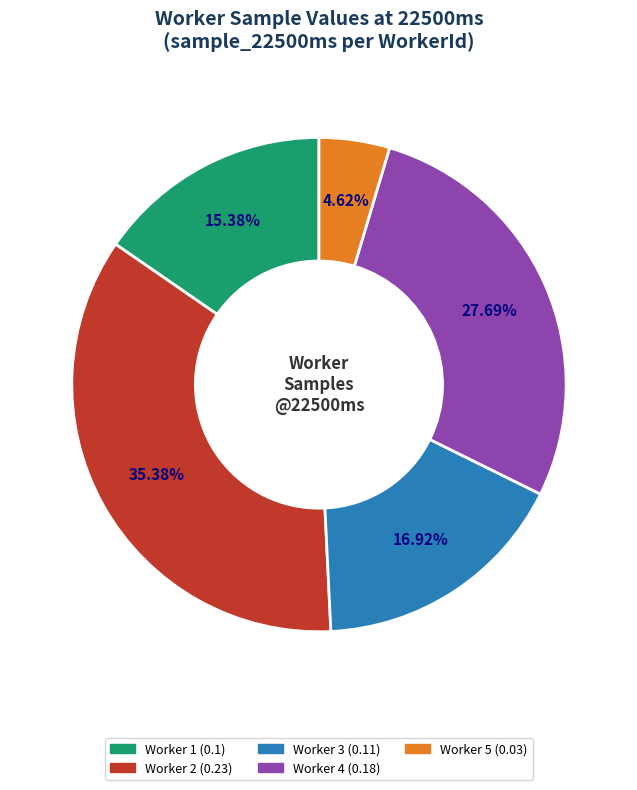

Is there a majority slice in this chart?

No